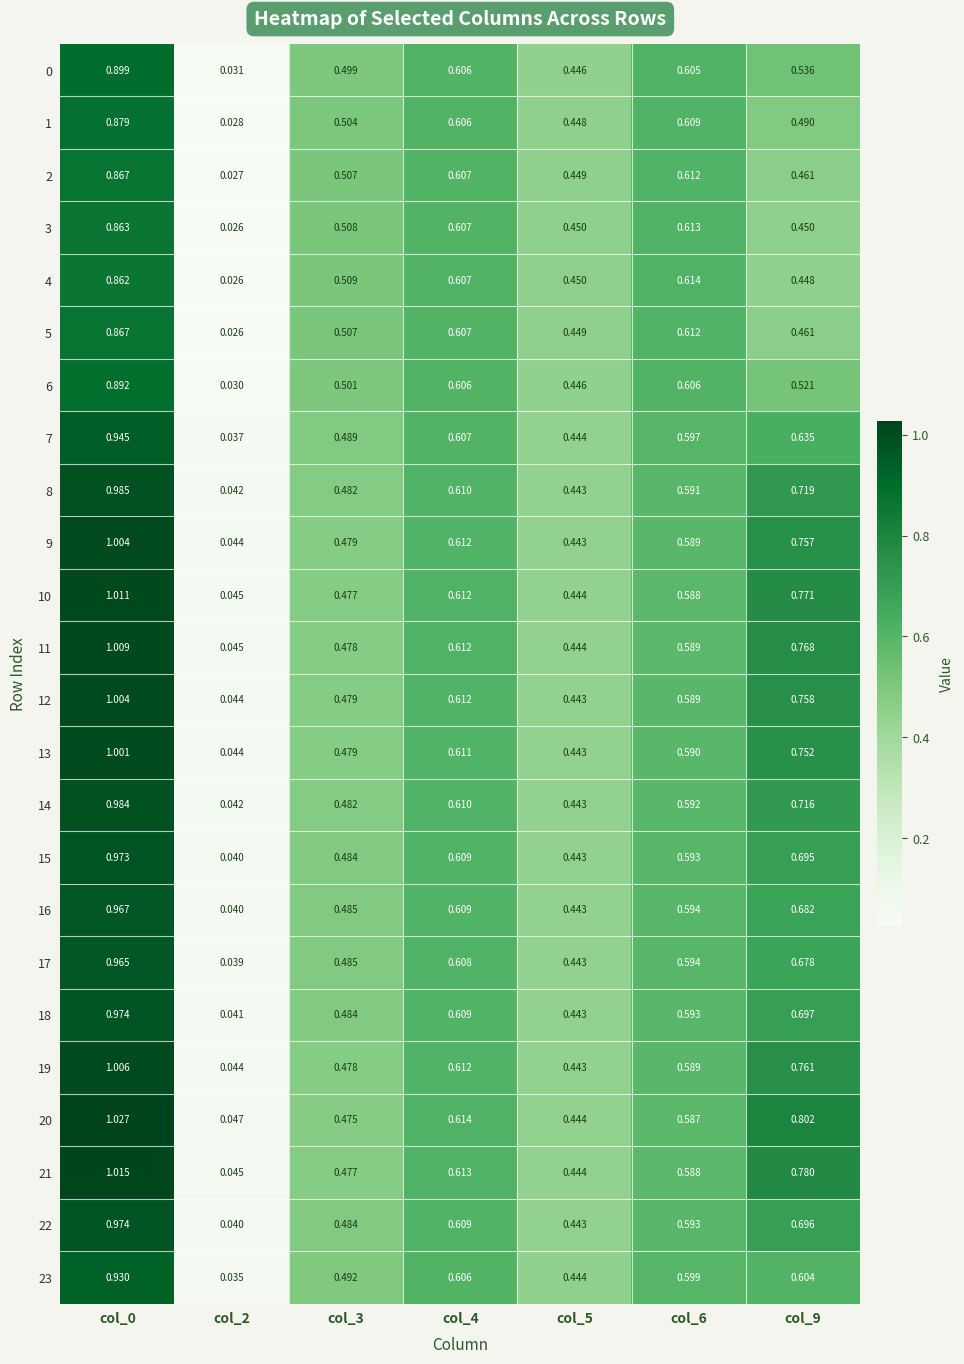

Is the value of 12 at col_6 greater than the value of 9 at col_9?

No